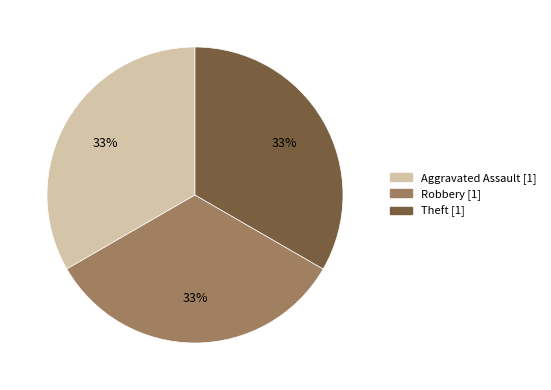

To the nearest percent, what is the difference between the largest and smallest slice percentages?

0%